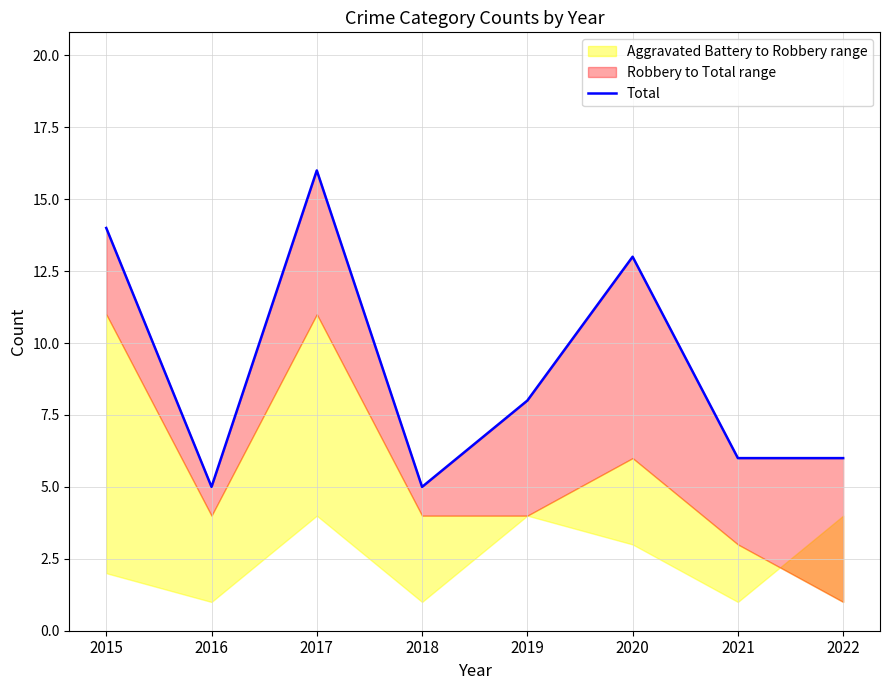

At which category does the data reach its first local peak?

2017